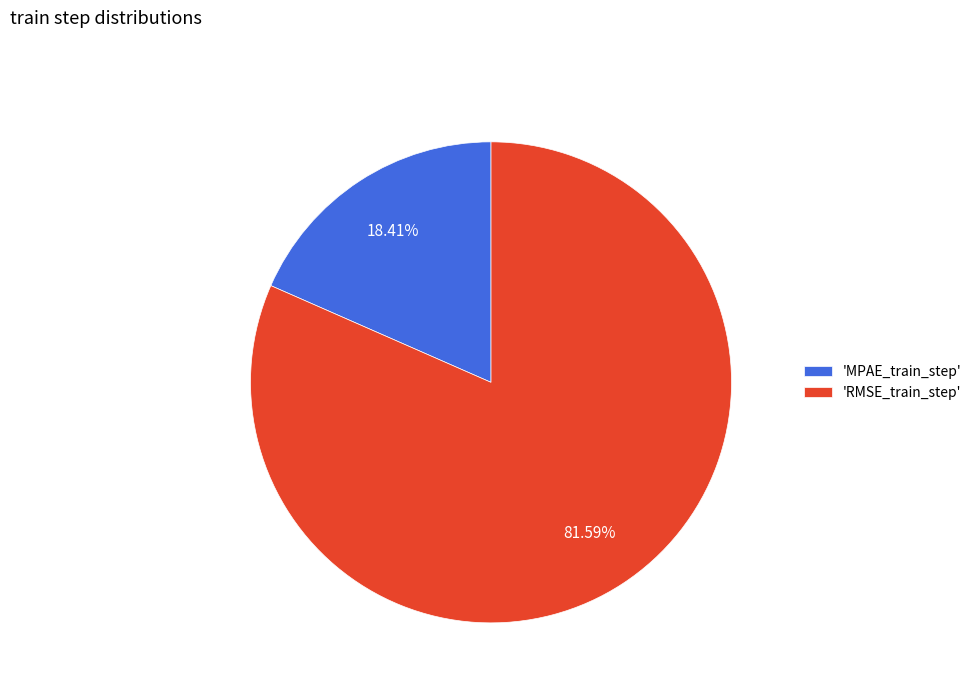

Combined, do 'RMSE_train_step' and 'MPAE_train_step' account for over 50%?

Yes